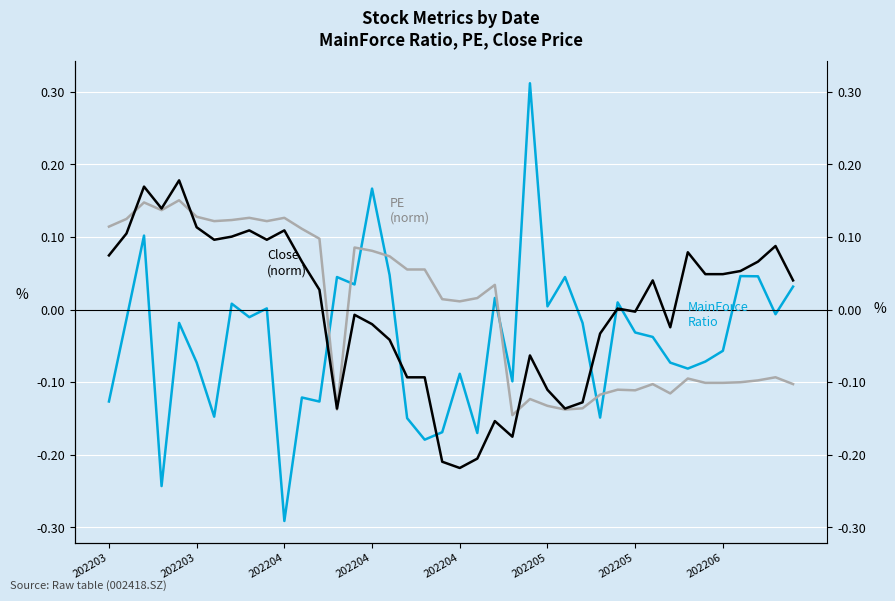

What is the label of the 35th point from the left?

34